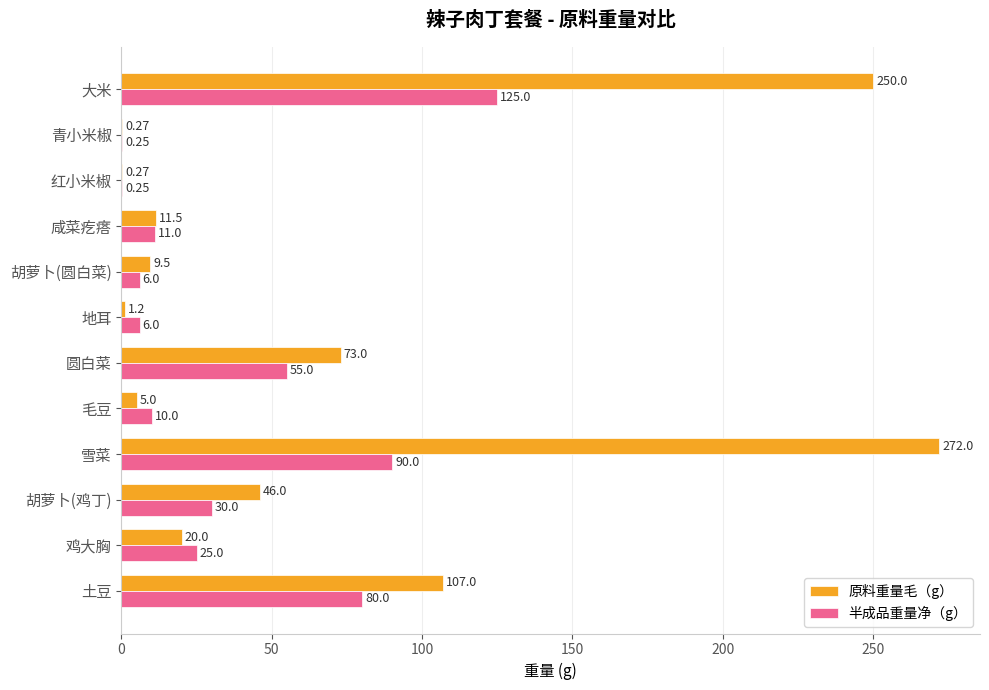

At which label is 原料重量毛（g） closest to 136?

土豆